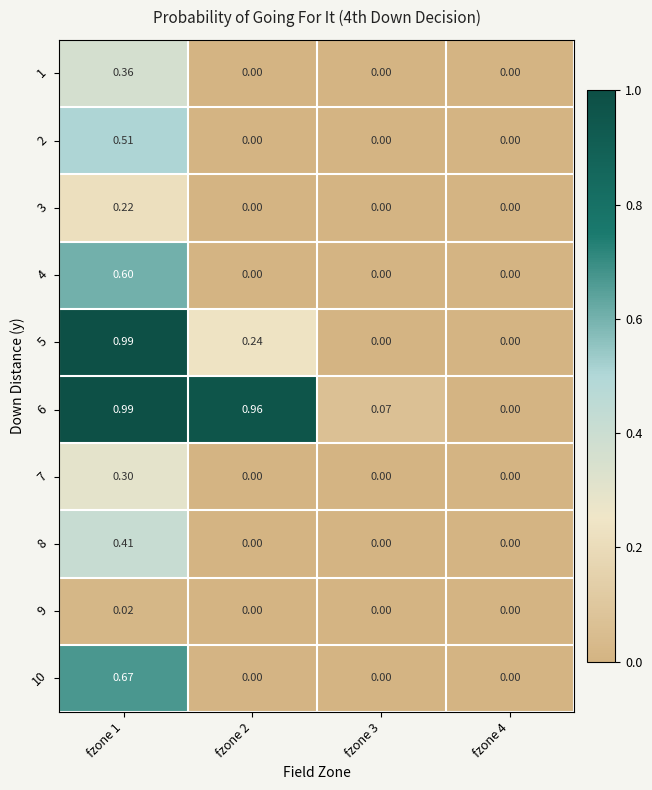

Is the value of 4 at fzone 1 greater than the value of 2 at fzone 2?

Yes